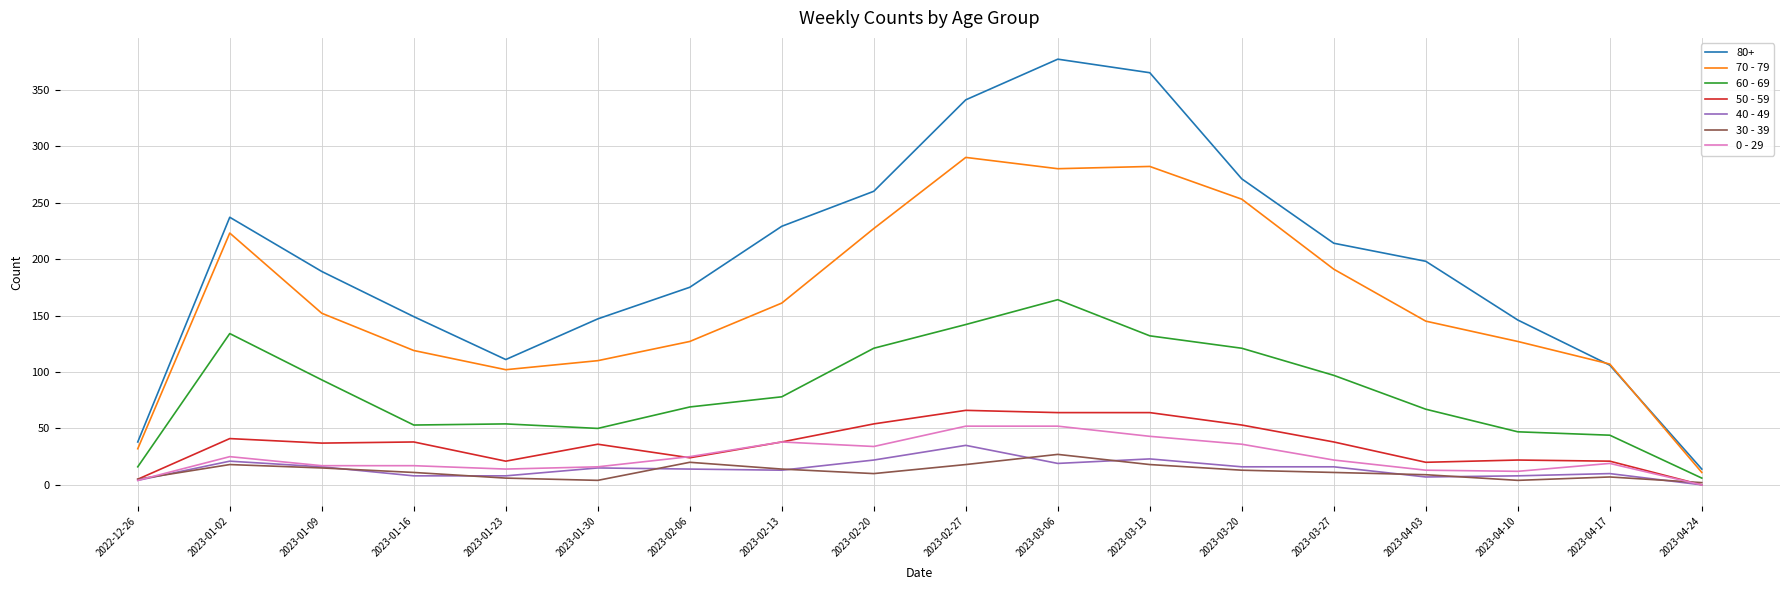

Is the value of 50 - 59 at 2023-02-20 greater than the value of 0 - 29 at 2023-04-24?

Yes